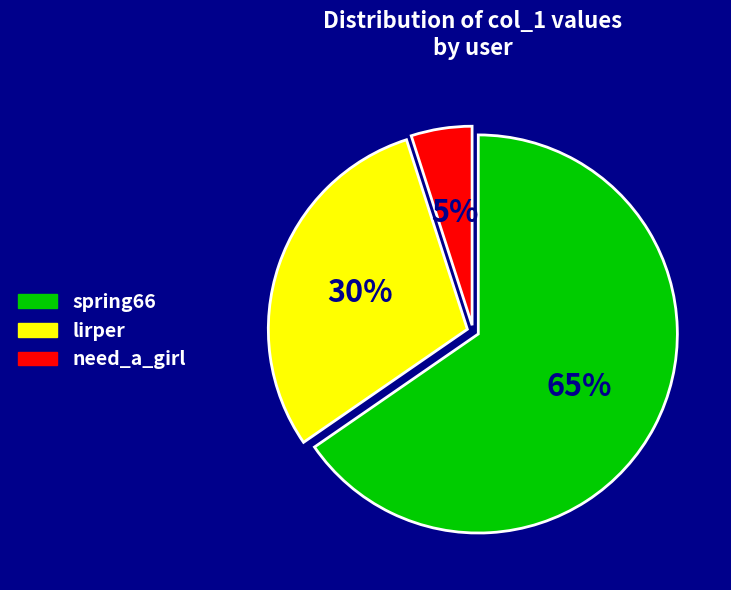

How many segments does this pie chart have?

3